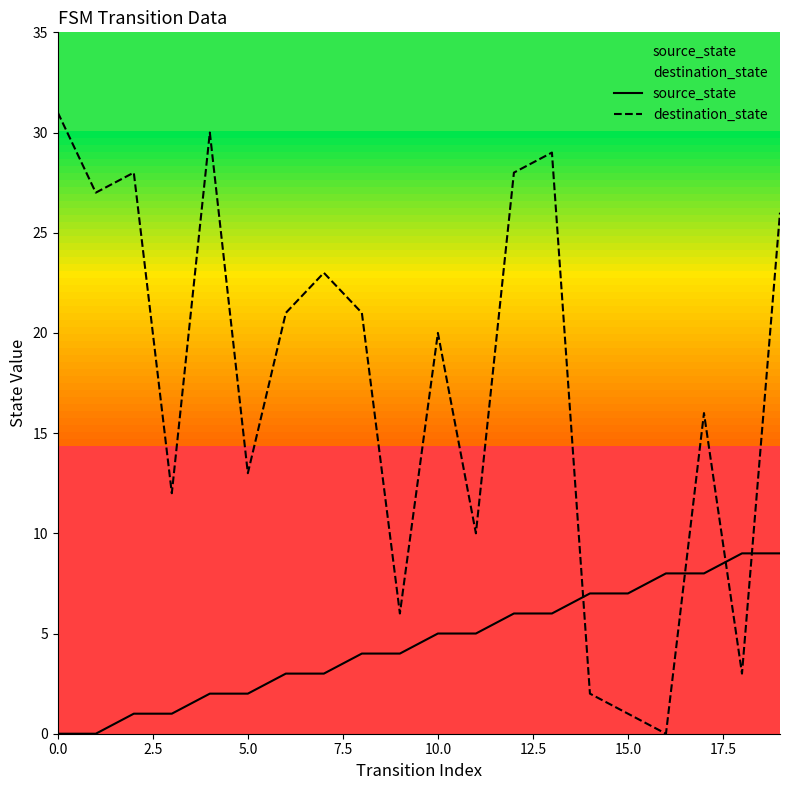

What are all the series names shown in the legend?

source_state, destination_state